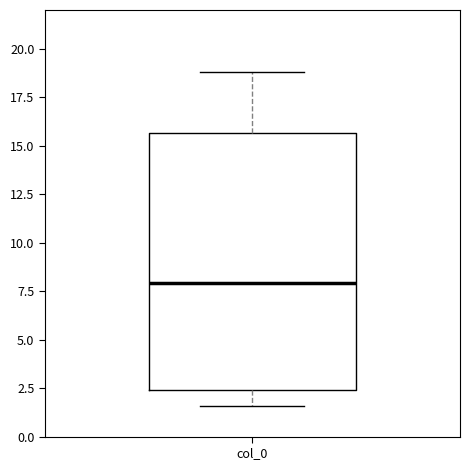

Where is the upper edge of the box for col_0 on the y-axis? The values are not printed on the chart, so give them approximately, as read against the axis.

15.5